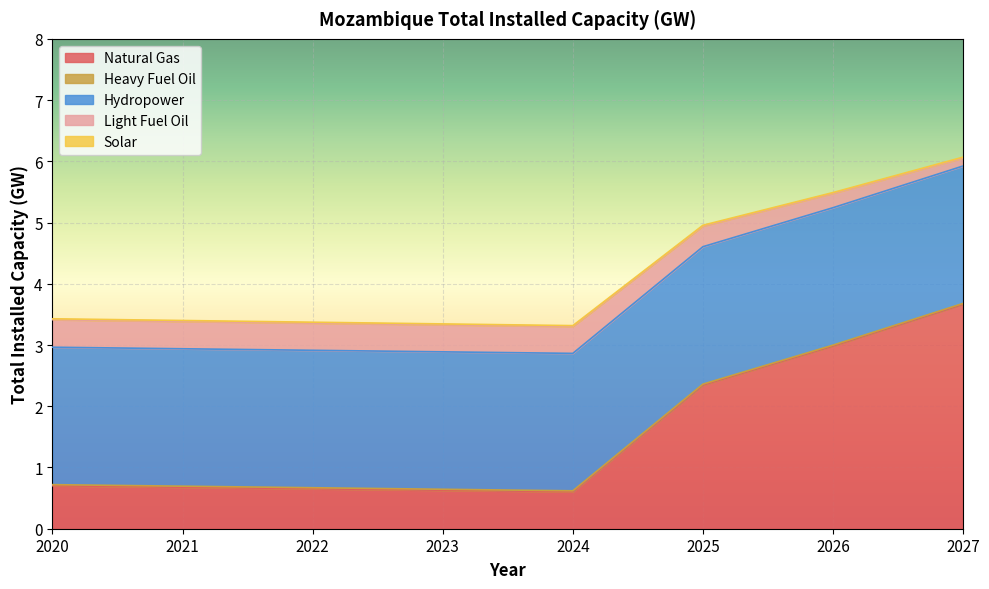

Reading left to right, list all the values displayed in this chart.

Natural Gas: 0.7	0.7	0.7	0.6	0.6	2.3	3.0	3.7
Heavy Fuel Oil: 0.0	0.0	0.0	0.0	0.0	0.0	0.0	0.0
Hydropower: 2.2	2.2	2.2	2.2	2.2	2.2	2.2	2.2
Light Fuel Oil: 0.4	0.4	0.4	0.4	0.4	0.3	0.2	0.1
Solar: 0.0	0.0	0.0	0.0	0.0	0.0	0.0	0.0